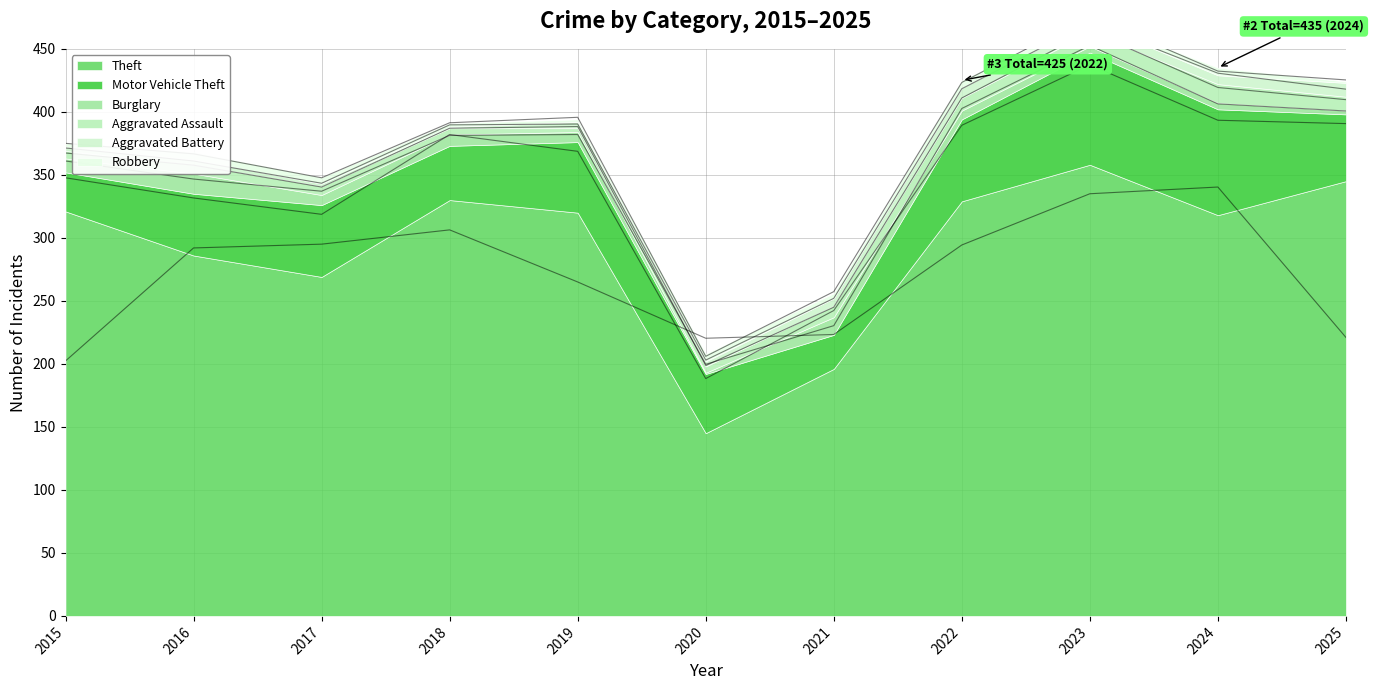

The value of Theft at 2025 is 598. True or false?

False